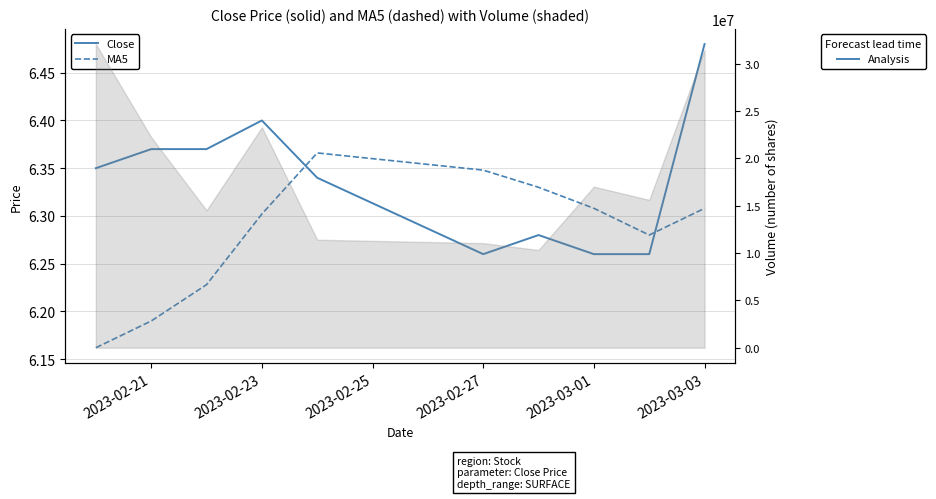

Reading left to right, extract all data points from this chart.

Close: 6.3	6.4	6.4	6.4	6.3	6.3	6.3	6.3	6.3	6.5
MA5: 6.2	6.2	6.2	6.3	6.4	6.3	6.3	6.3	6.3	6.3